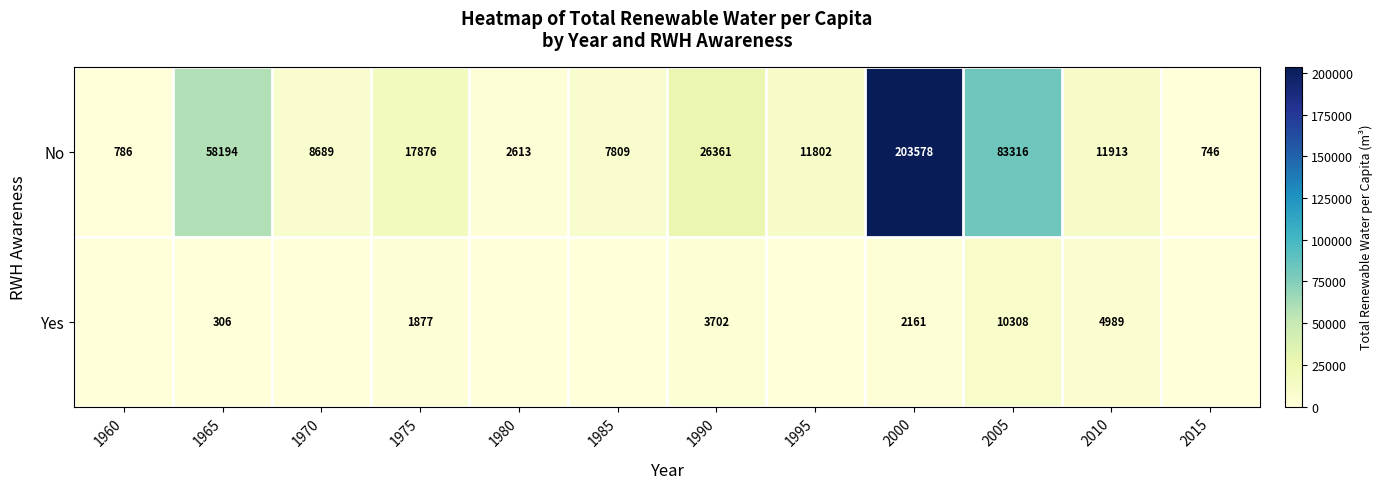

What is the sum of all No values?

433683